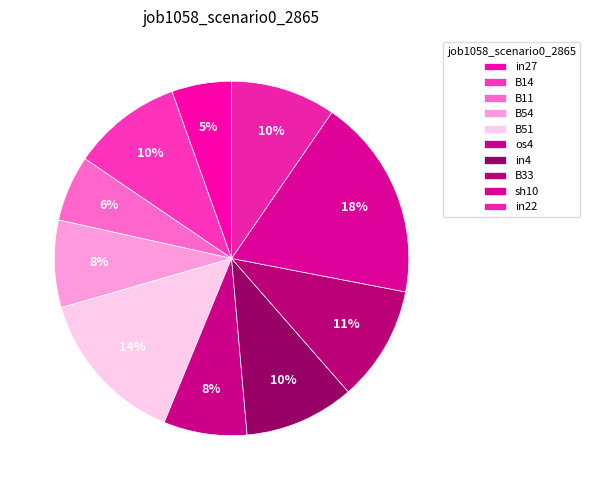

Does B51 account for over 50% of the chart?

No